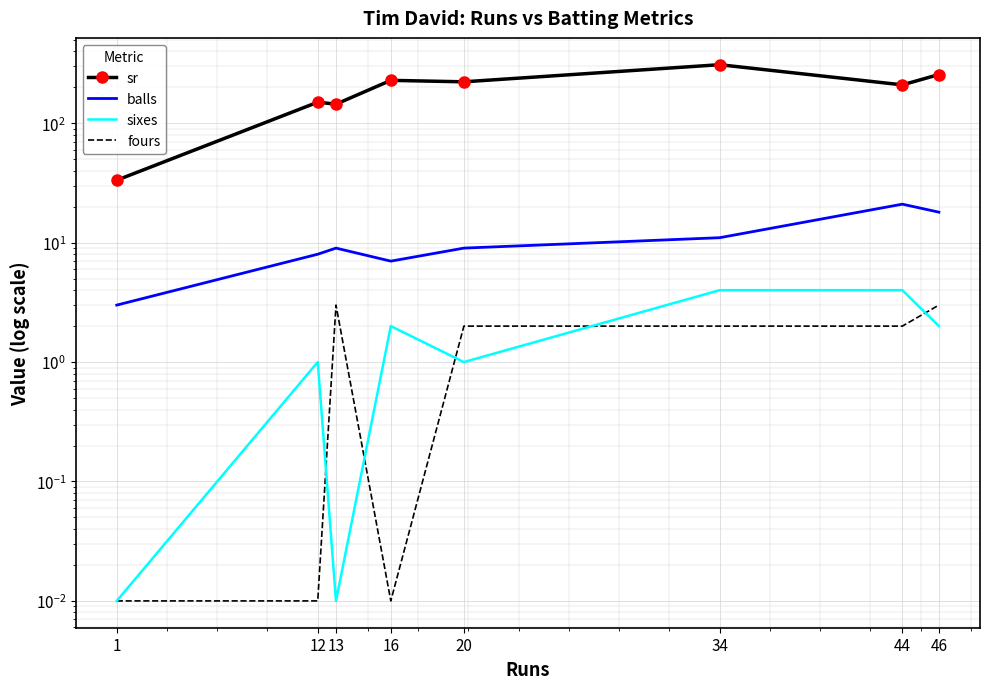

What is the total value across all series at 12?

159.0